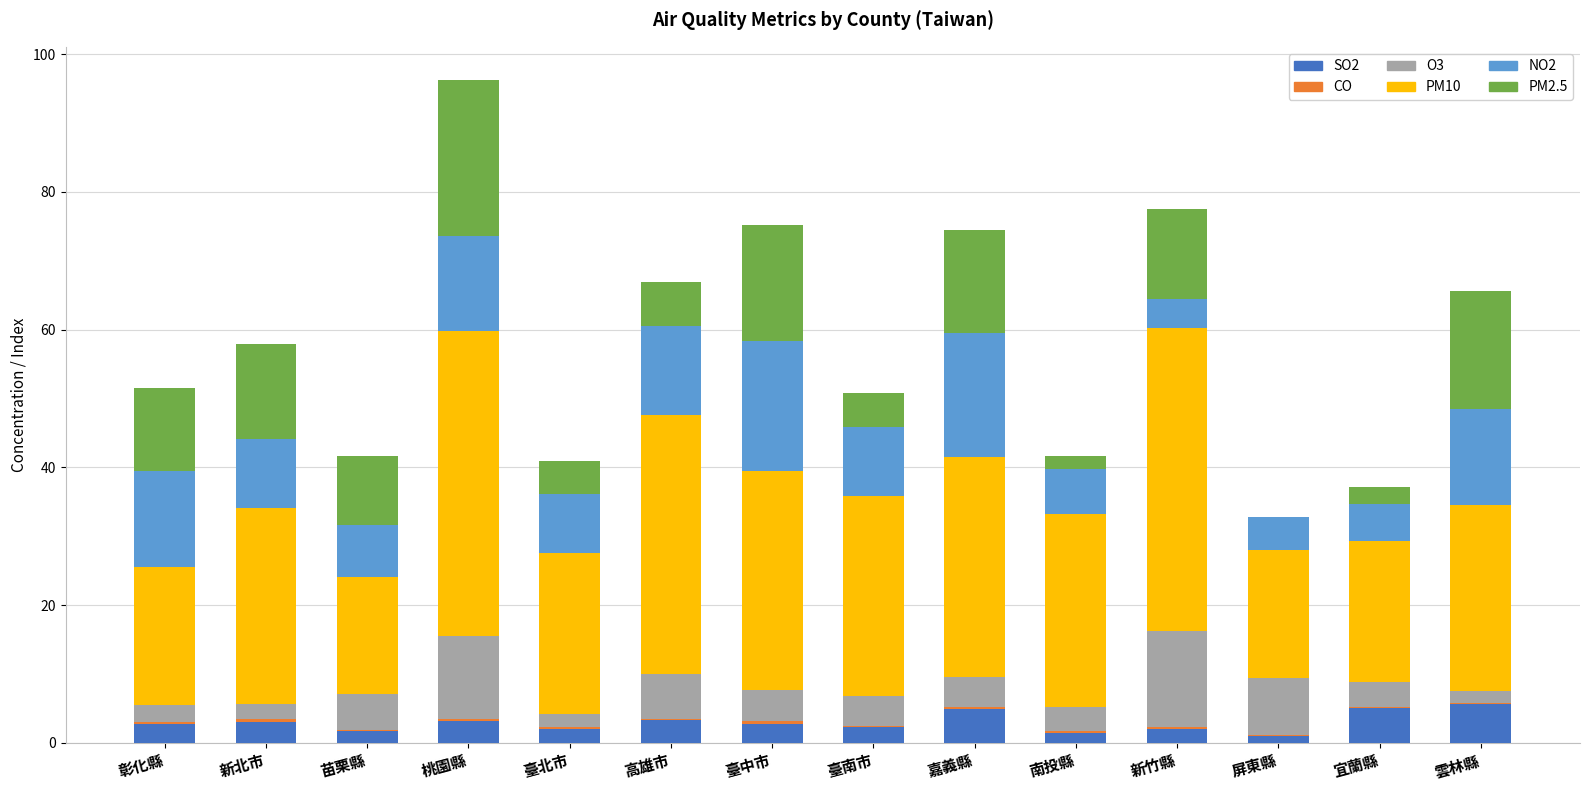

Are the bars horizontal?

No